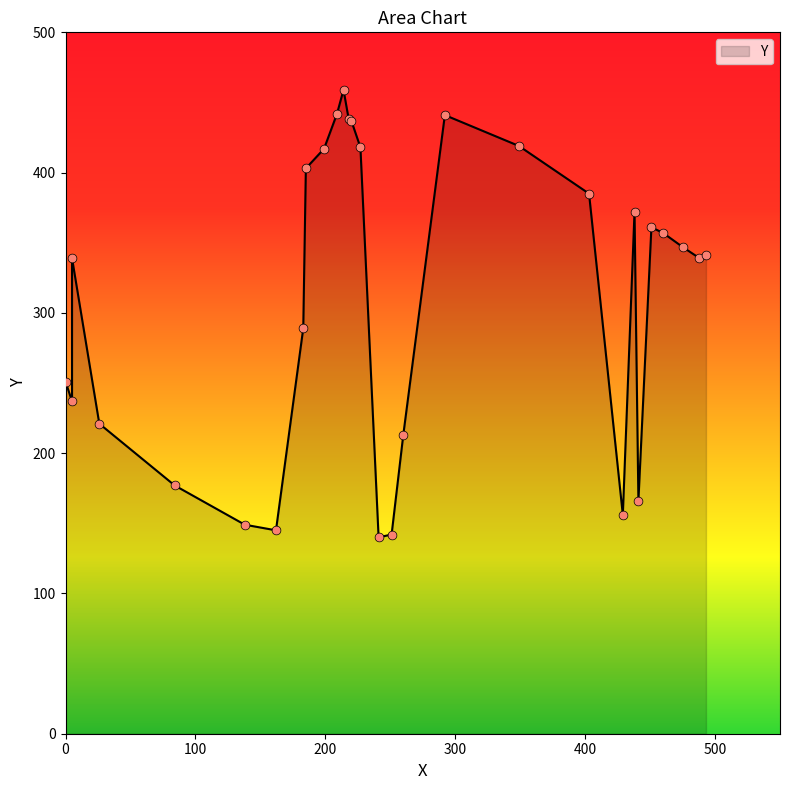

What is the change in value from 429 to 260?

+57